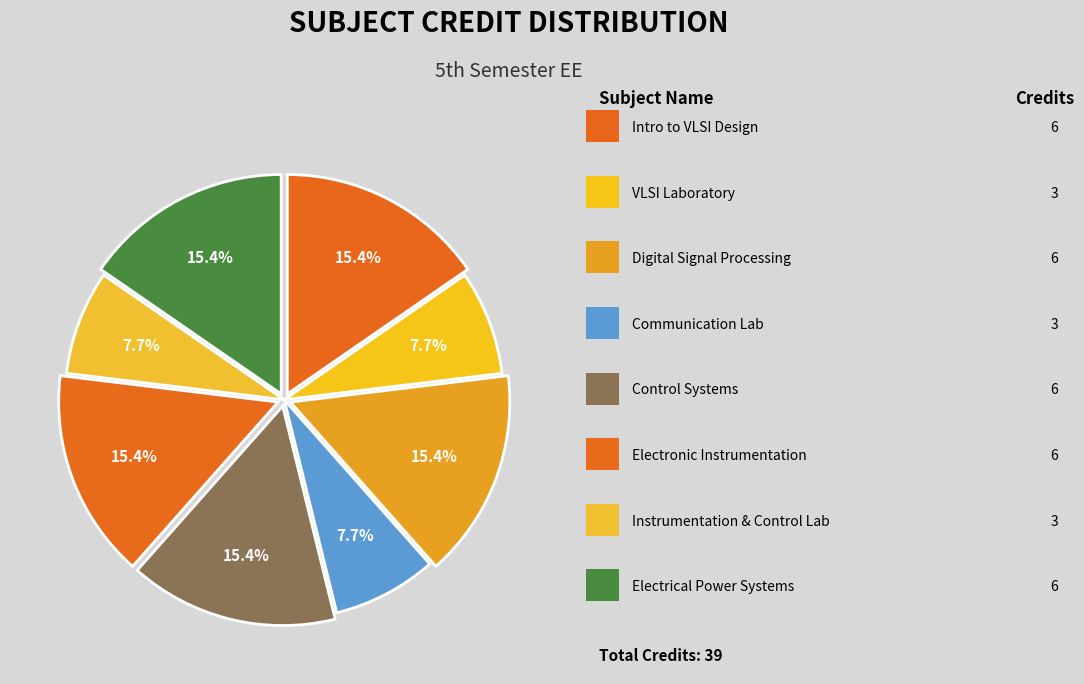

How many slices are in this pie chart?

8